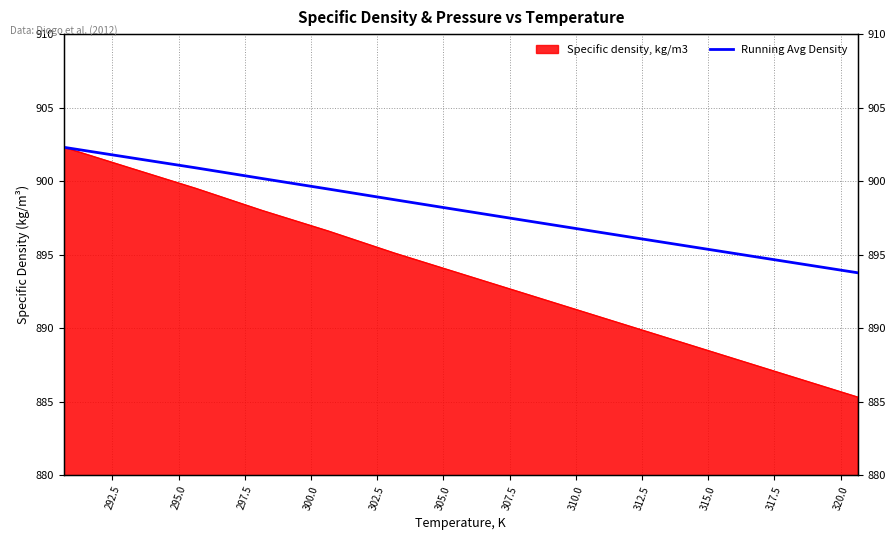

Reading left to right, extract all data points from this chart.

902.3	901.6	900.9	900.2	899.5	898.7	898.0	897.3	896.6	895.9	895.2	894.5	893.8